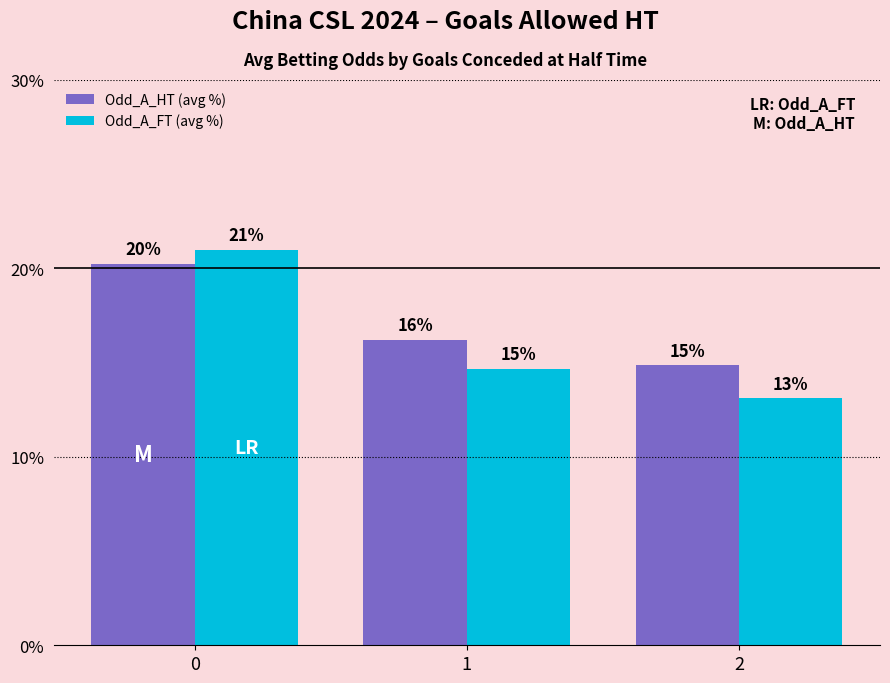

What are all the series names shown in the legend?

Odd_A_HT (avg %), Odd_A_FT (avg %)